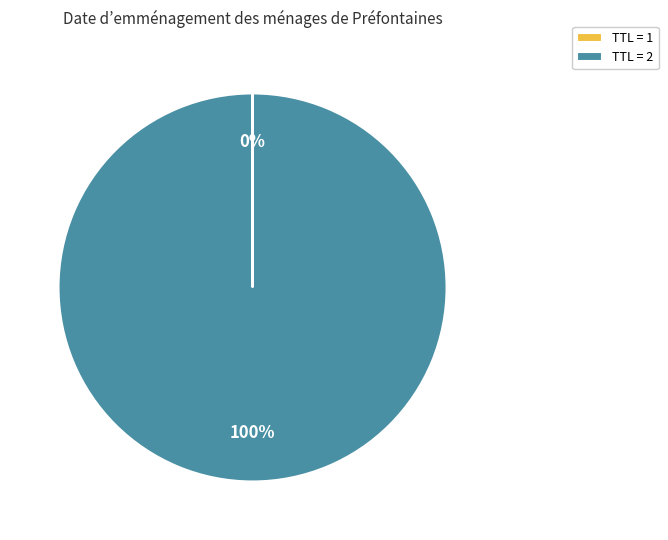

Is it true that TTL = 2 is 100% of the pie?

True